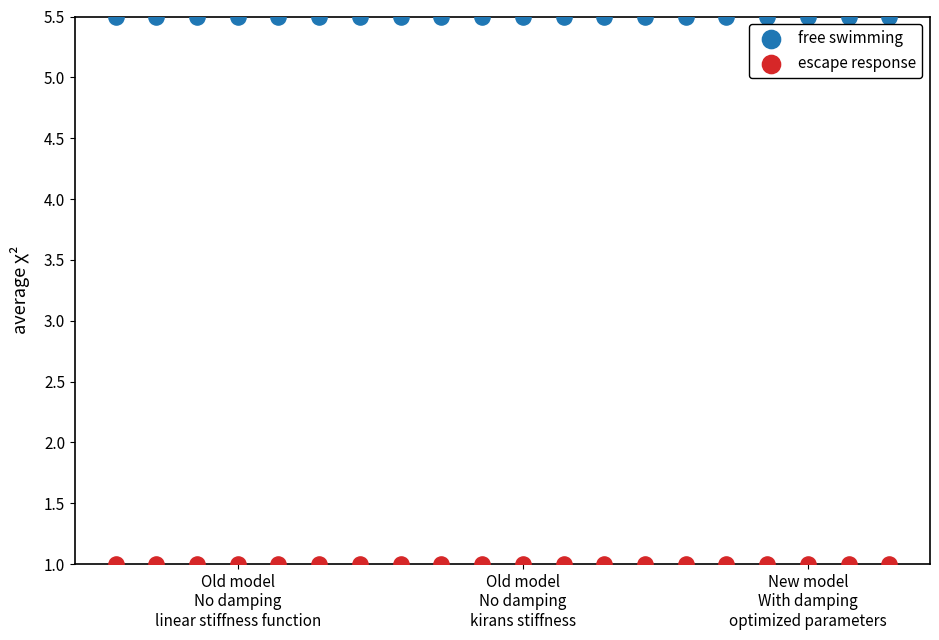

Which series contains the lowest Y value?

escape response